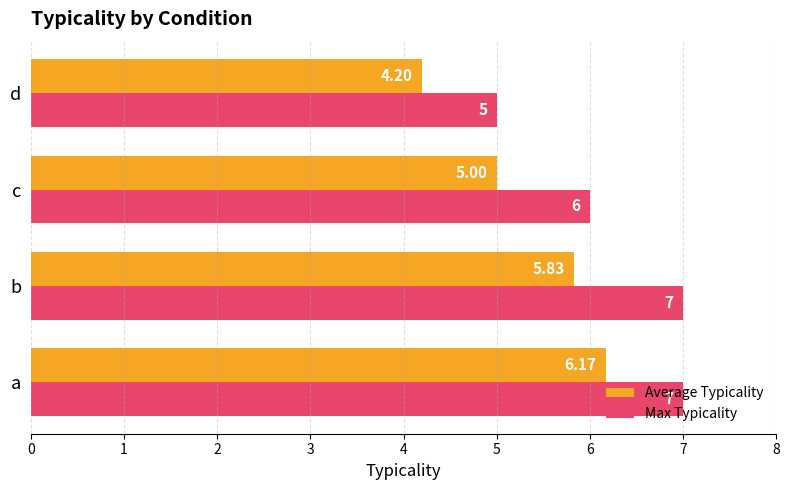

What is the minimum value shown in the chart?

4.2